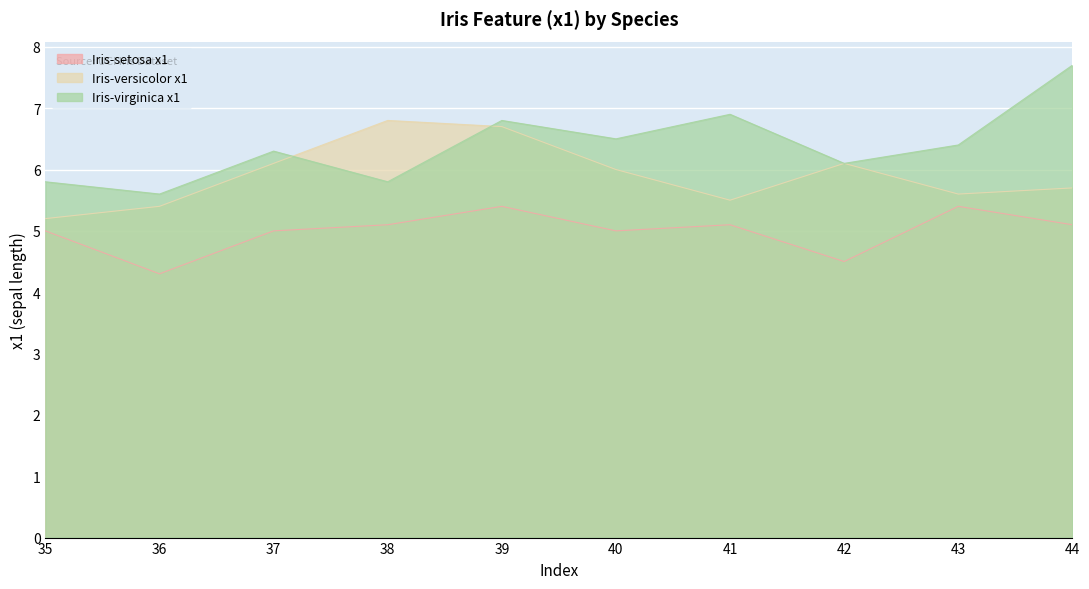

What value does the Iris-versicolor x1 series have at 38?

6.8